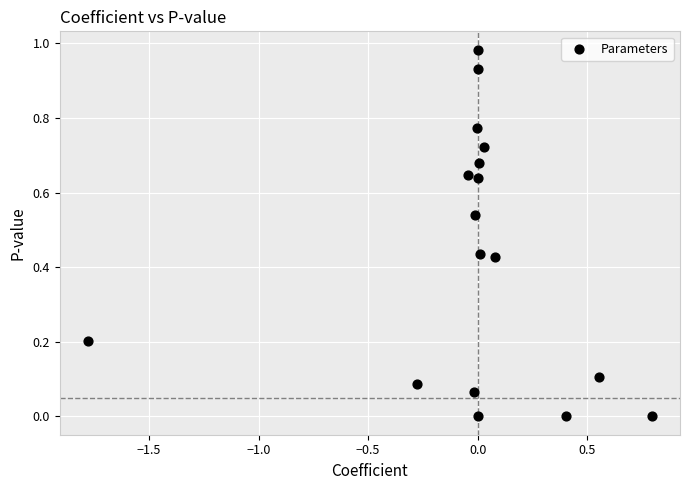

What is the range of X values (max minus min)?

2.6